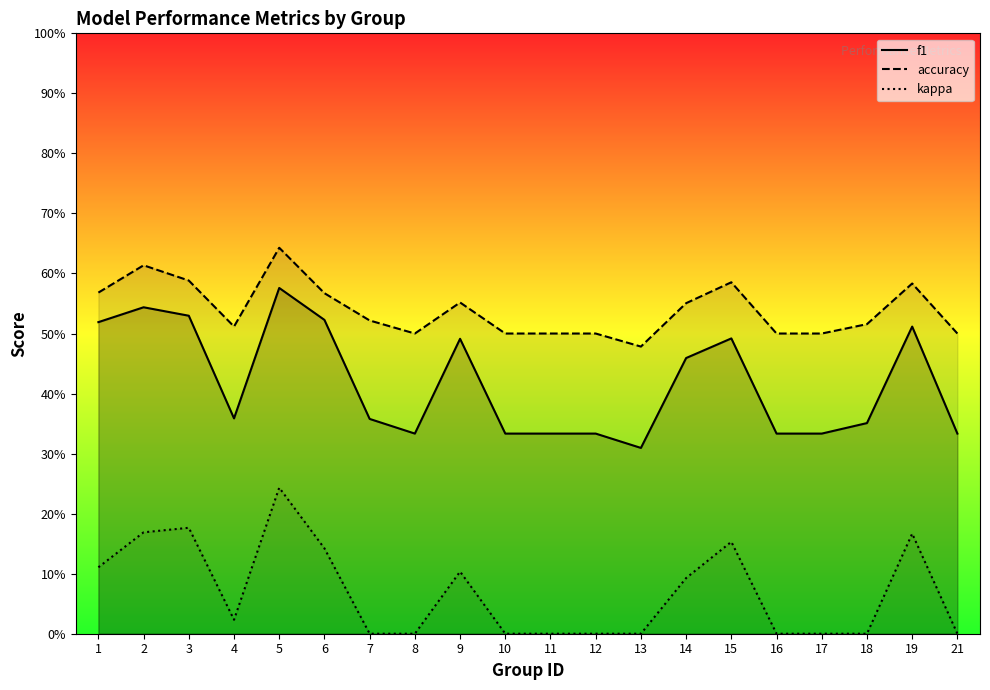

Is it true that kappa equals 0.2 at 2?

True